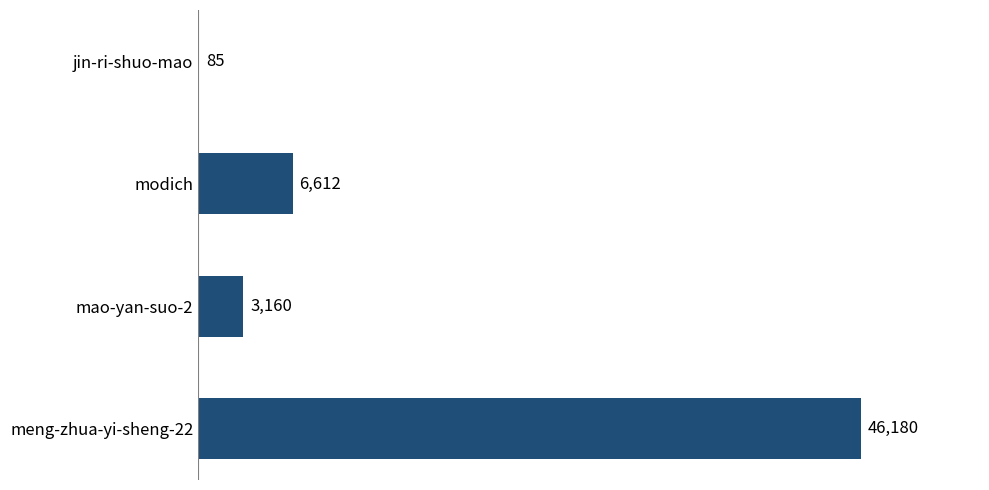

Reading top to bottom, list all the values displayed in this chart.

jin-ri-shuo-mao=85	modich=6612	mao-yan-suo-2=3160	meng-zhua-yi-sheng-22=46180